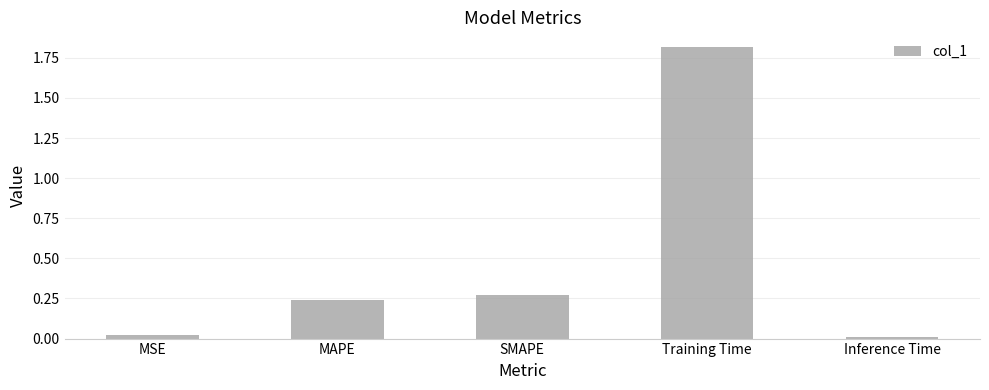

What is the difference between the maximum and minimum values?

1.8